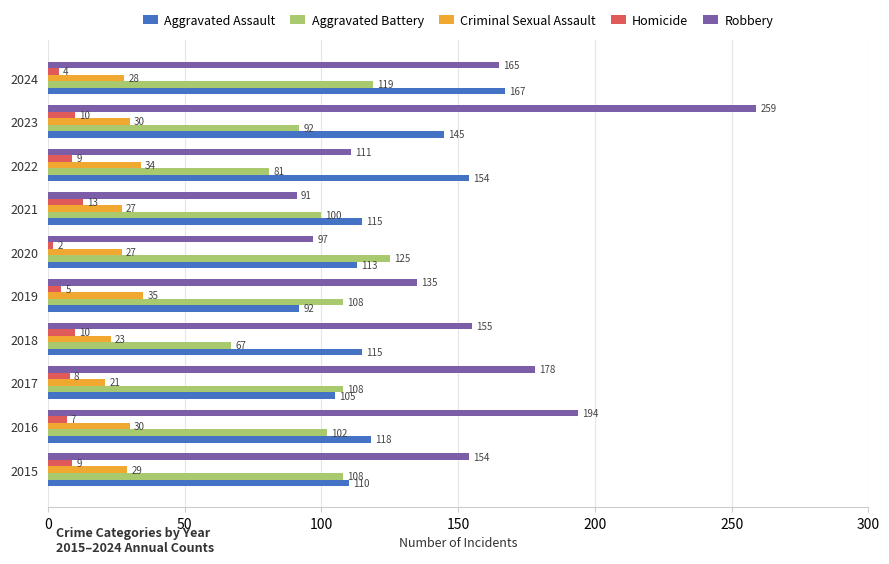

What is the spread (max minus min) of values at 2023?

249